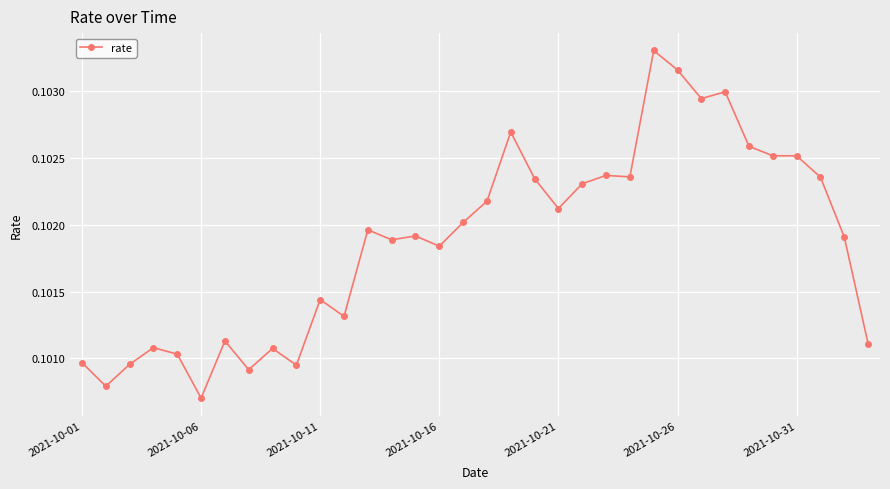

True or false: there are more than 1 points higher than both neighbors.

True